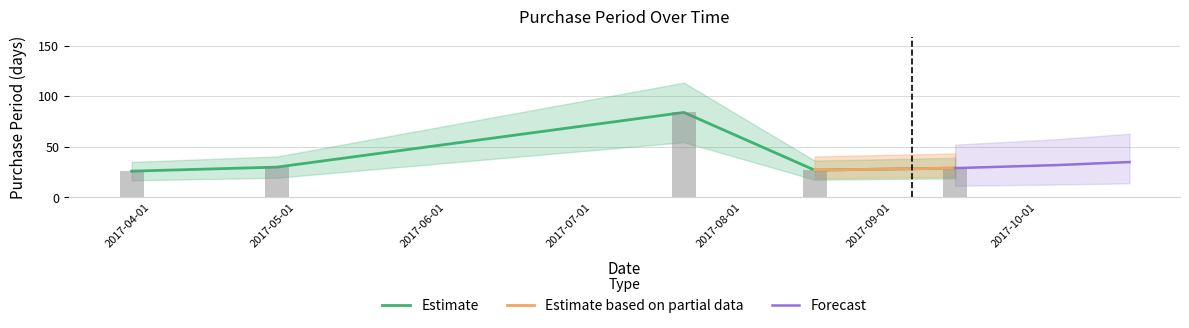

The value at 2017-03-28 is 16. True or false?

False